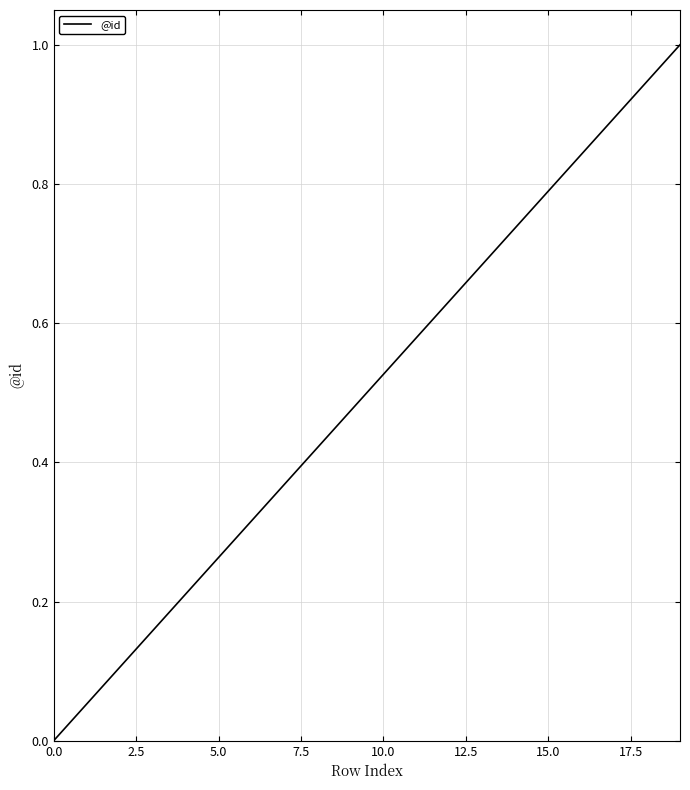

What is the difference between the maximum and minimum values?

1.0